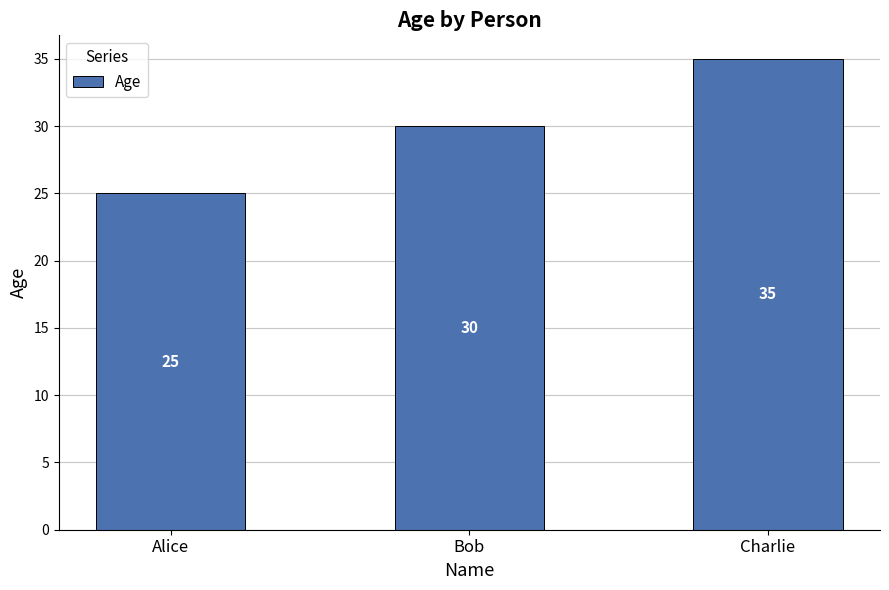

What is the maximum value shown in the chart?

35